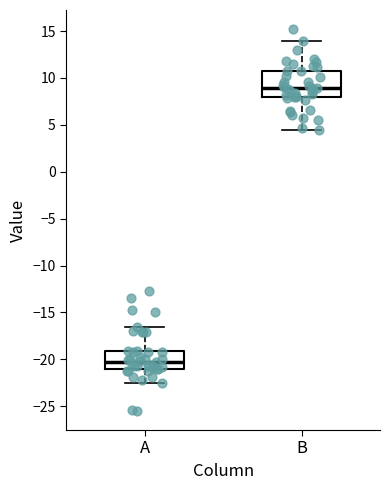

Which box has the lowest median line?

A